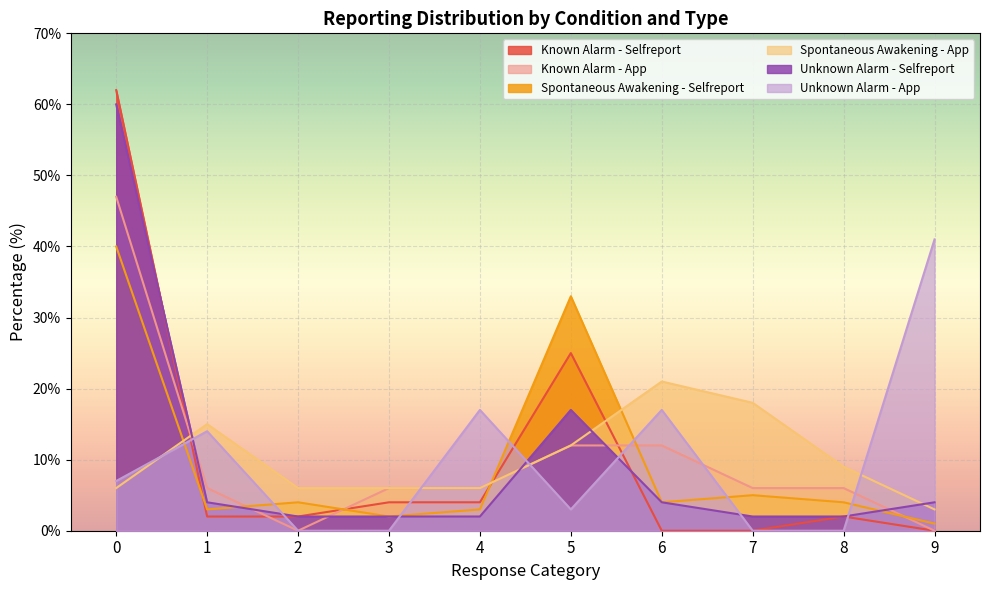

Between which two adjacent categories do Spontaneous Awakening - App and Known Alarm - Selfreport first intersect?

0 and 1